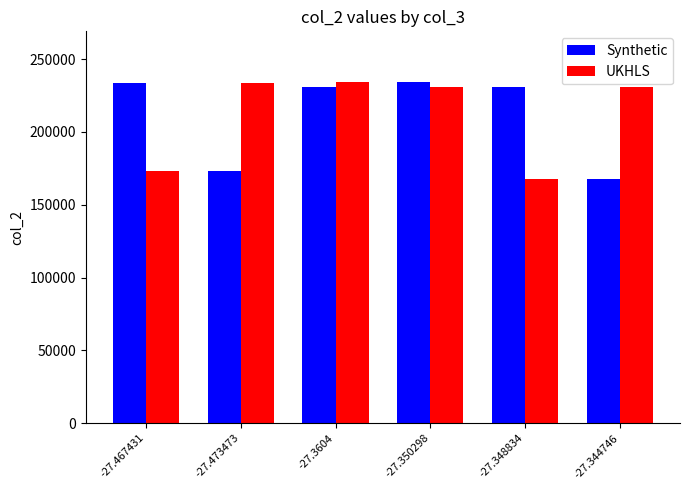

What is the label of the 3rd bar from the left?

-27.3604